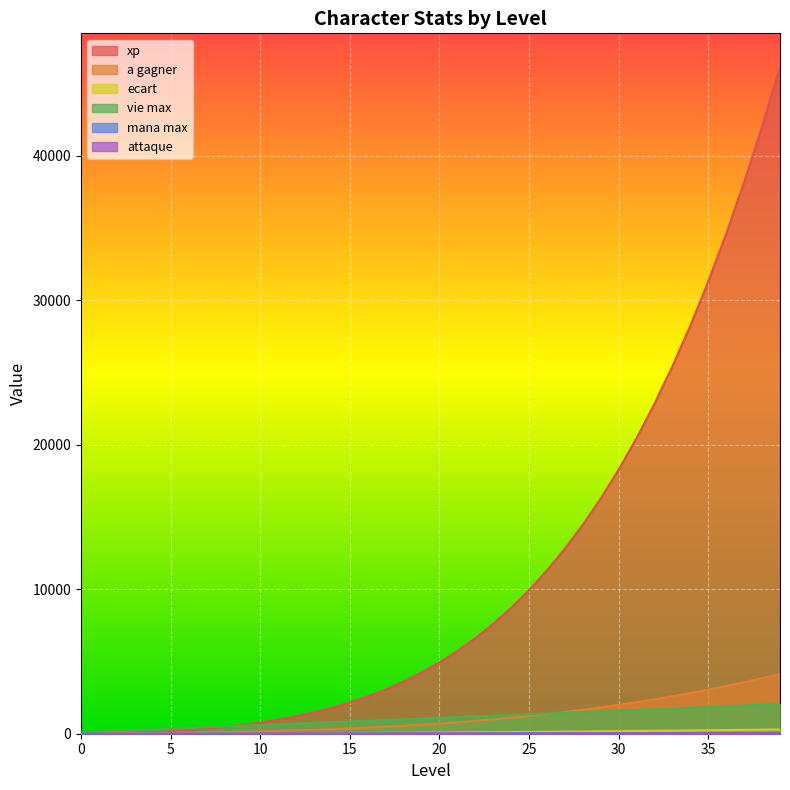

How many distinct data groups are displayed?

6